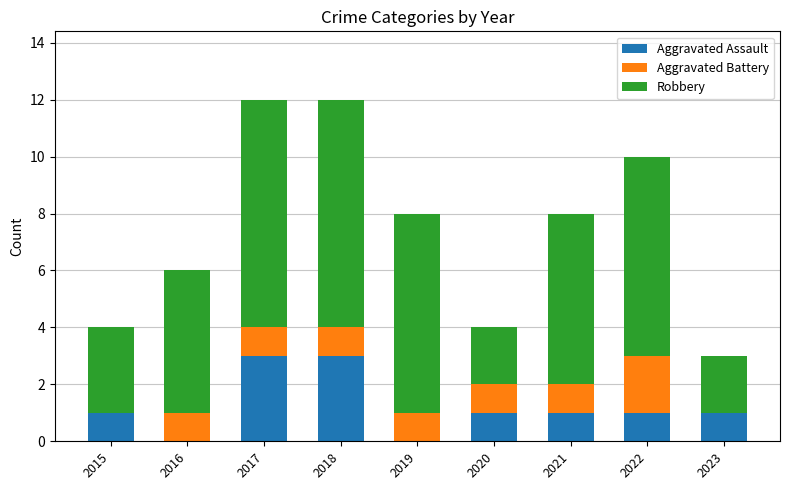

How many categories are shown in the chart?

9